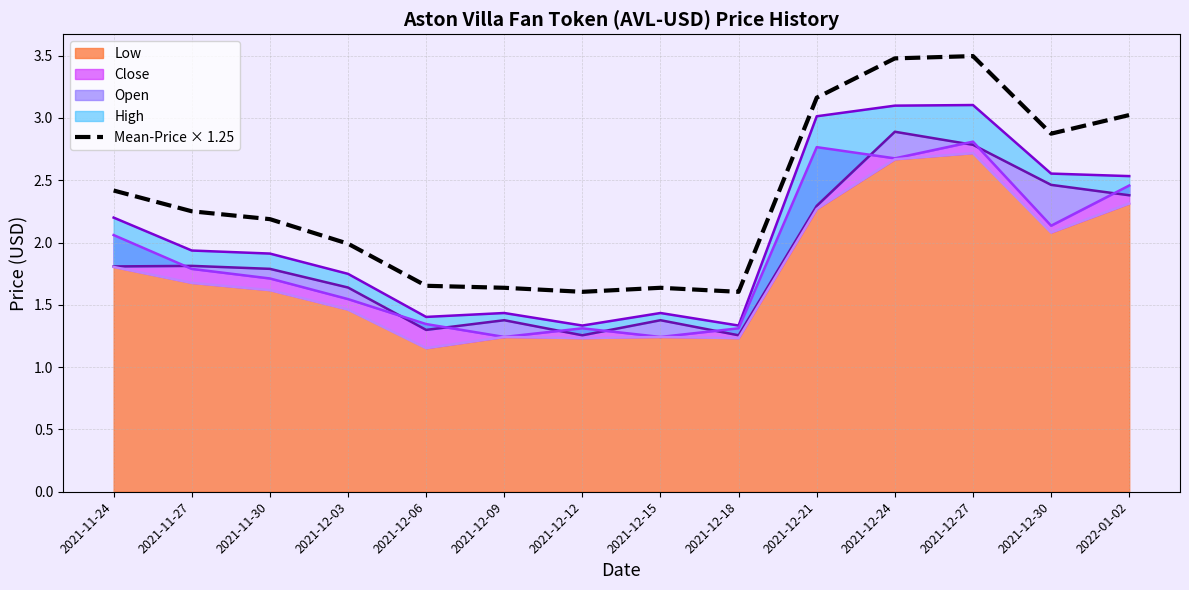

Approximately how many times larger is the value at 2022-01-02 compared to 2021-12-09?

1.8